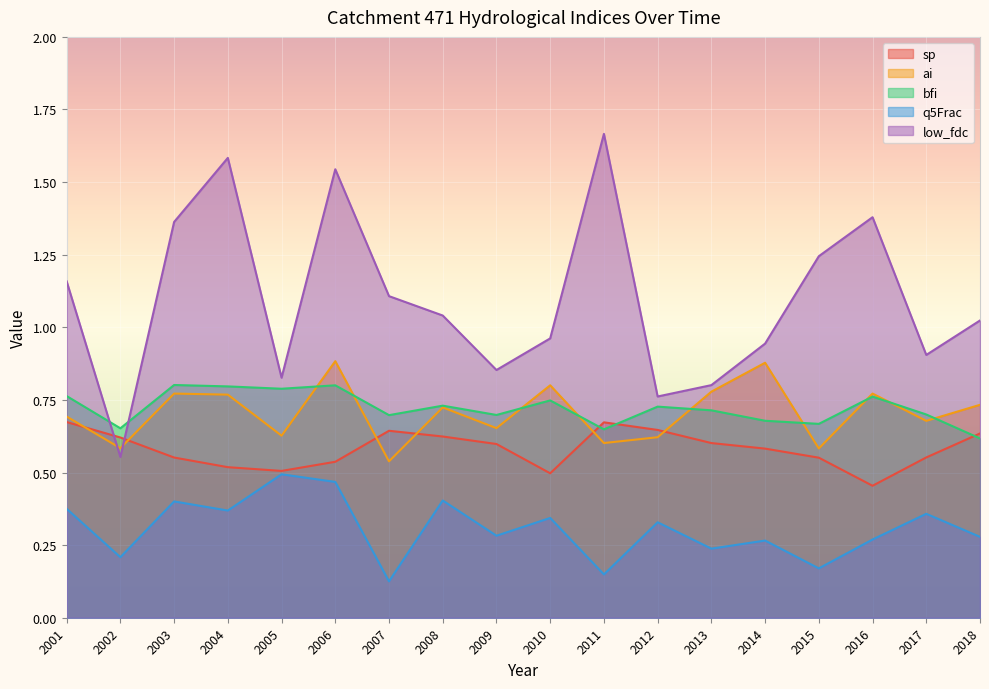

At which label is ai closest to 0?

2007